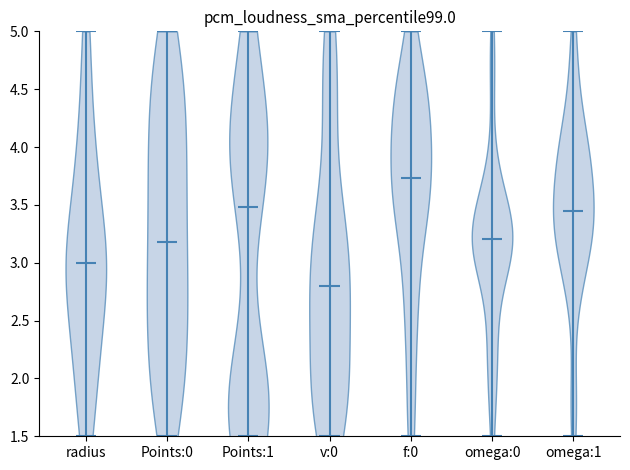

Which violin has the highest median line?

f:0